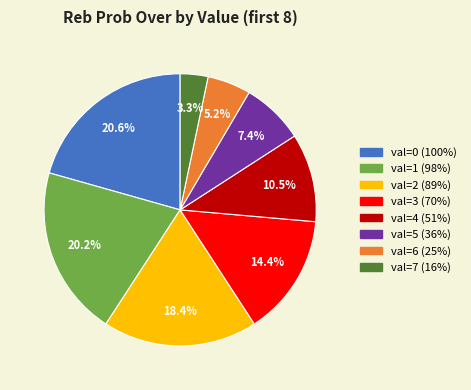

What percentage is the val=1 (98%) slice, to the nearest percent?

20%